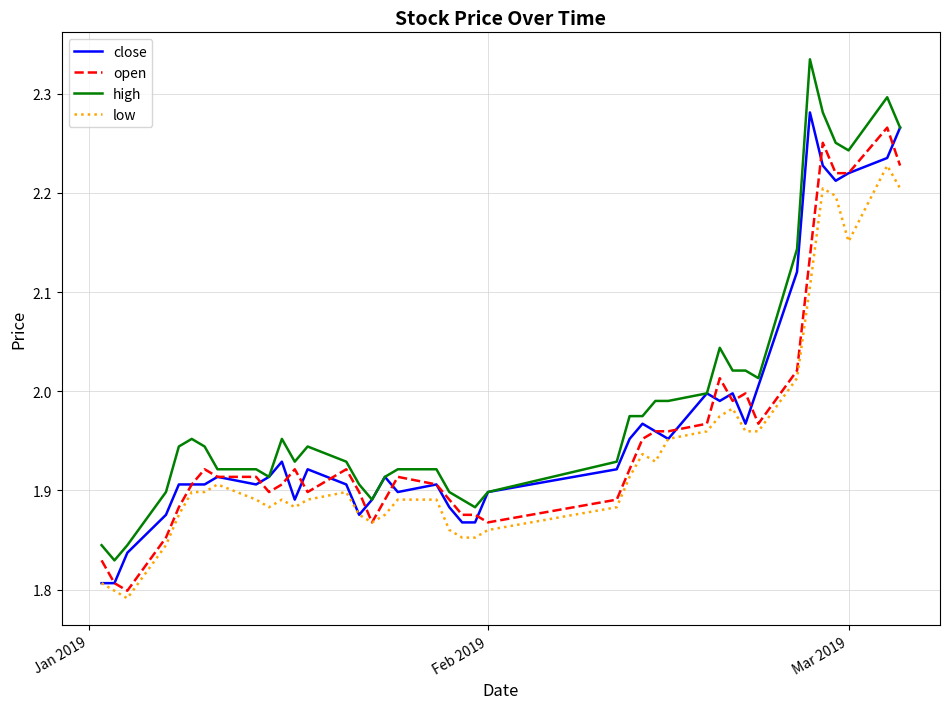

Which series has the largest range (max minus min)?

high